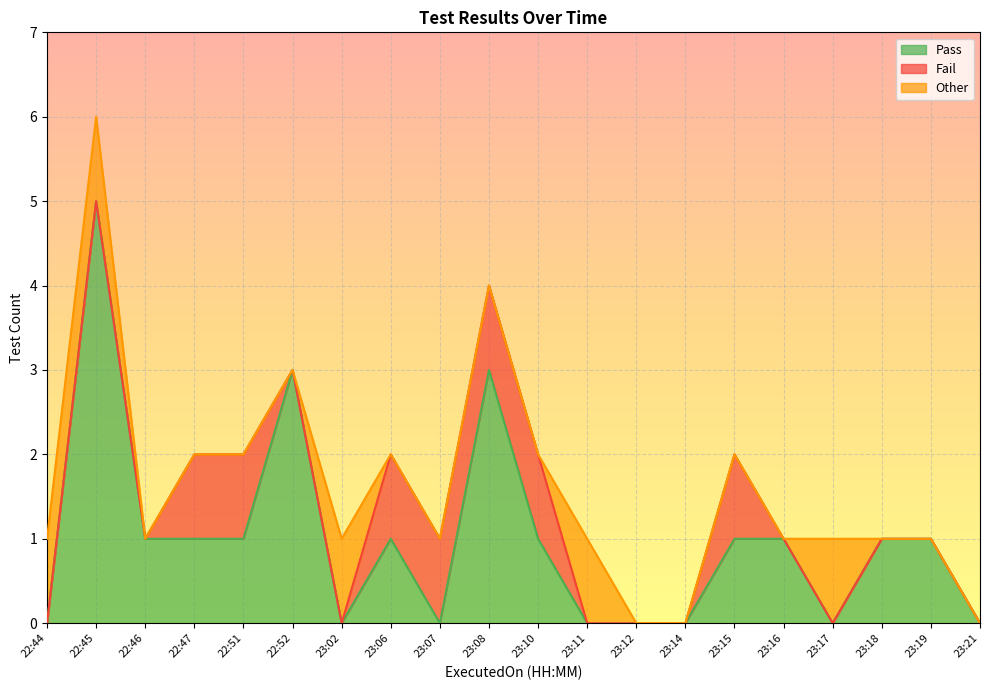

What is the label of the 13th point from the right?

23:06